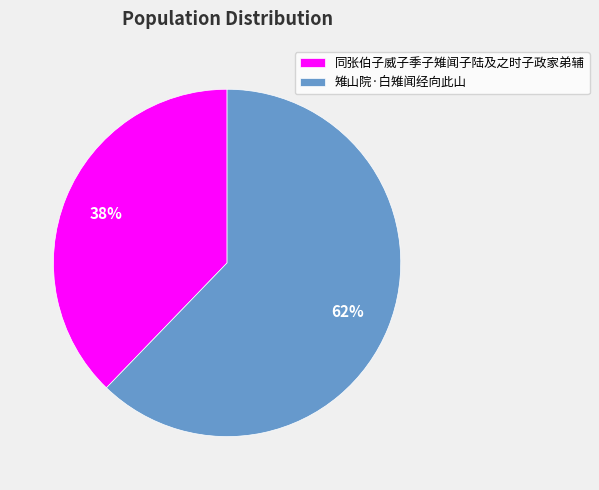

Count the number of slices in the pie.

2